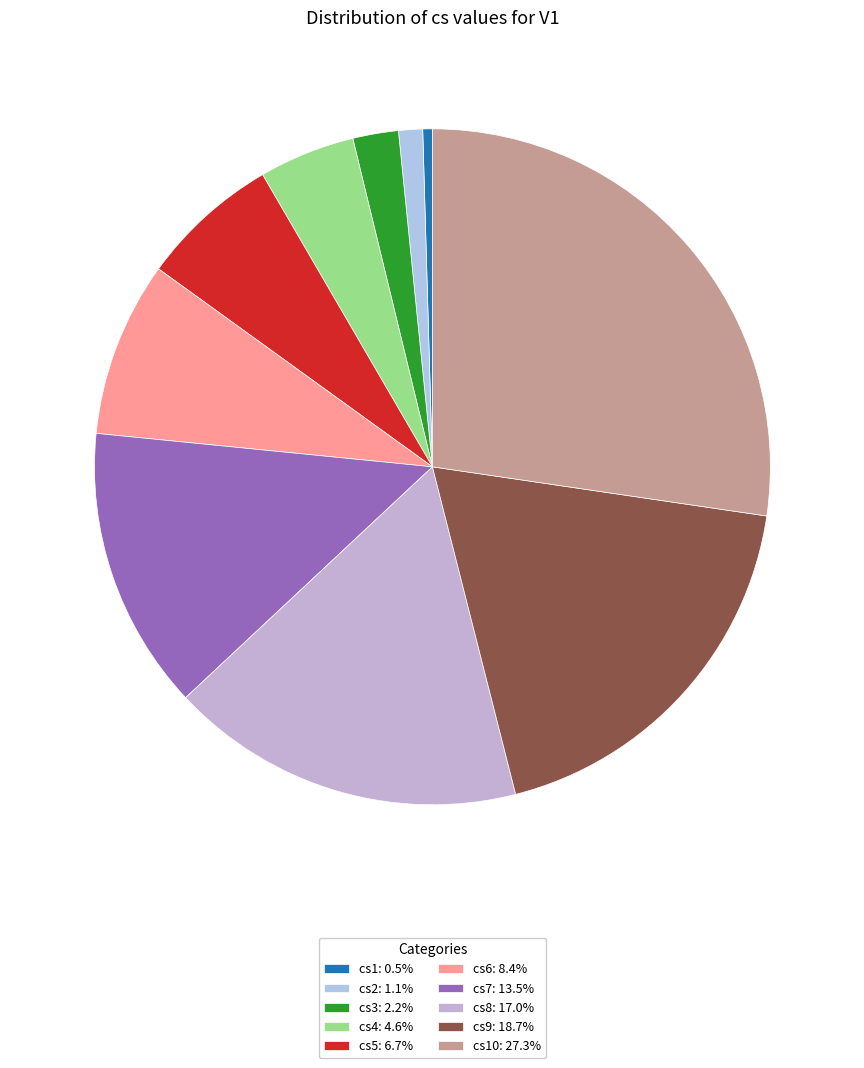

Count the number of slices in the pie.

10